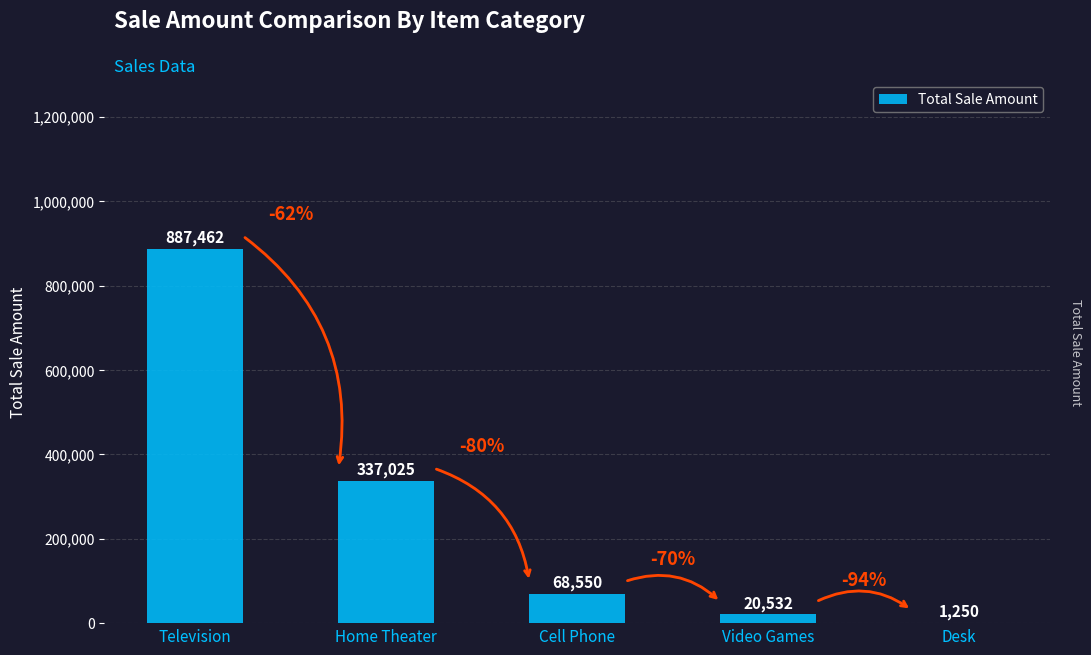

Which label corresponds to the largest value in the chart?

Television